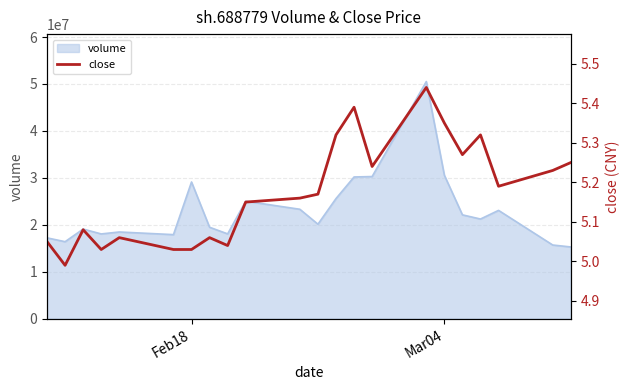

Read the value at Feb18.

5.0